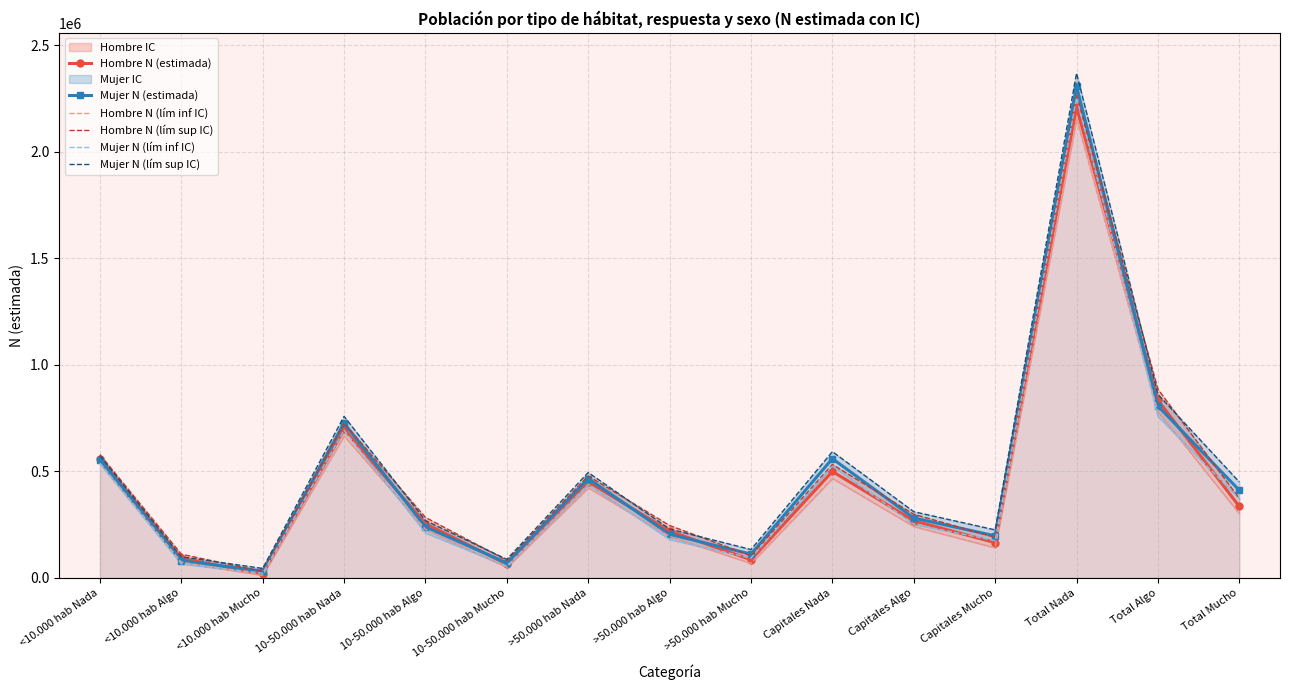

What is the value of the Hombre N (estimada) point at the 14th from the left?

834200